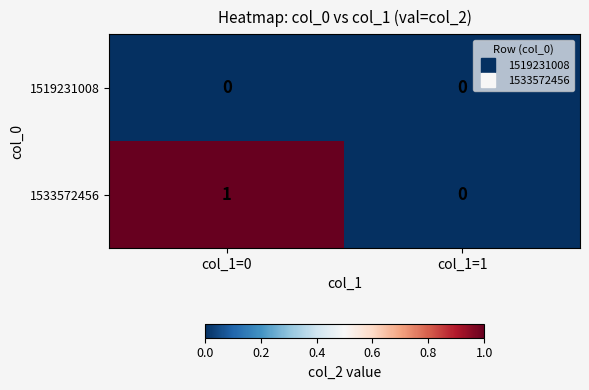

How many distinct data groups are displayed?

2